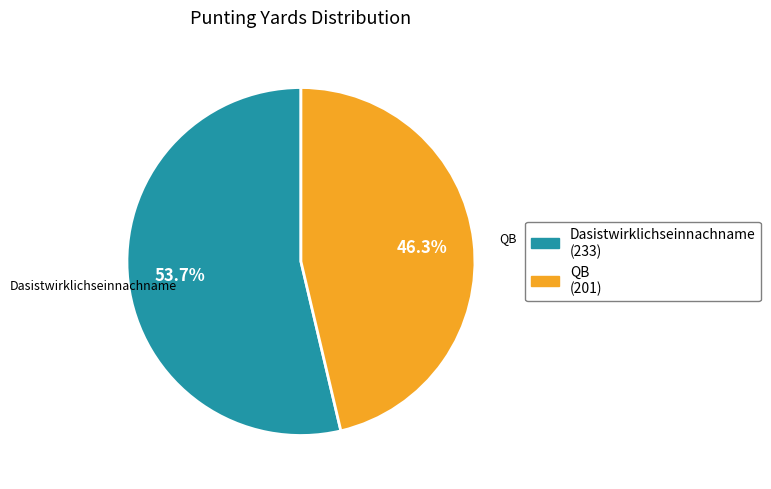

Is there any slice that represents more than half of the pie?

Yes